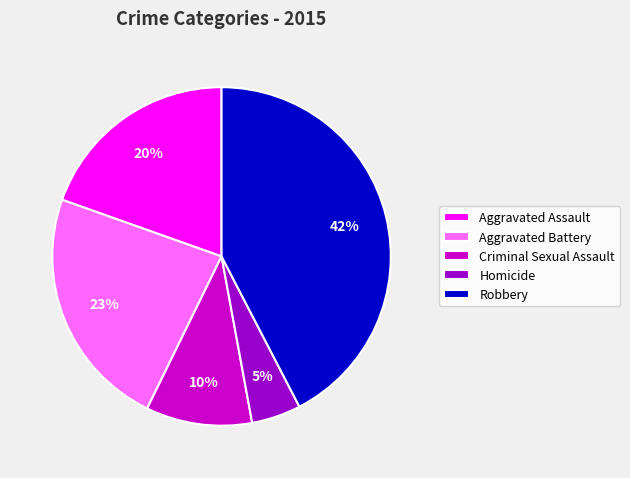

Does Criminal Sexual Assault represent more than half of the total?

No